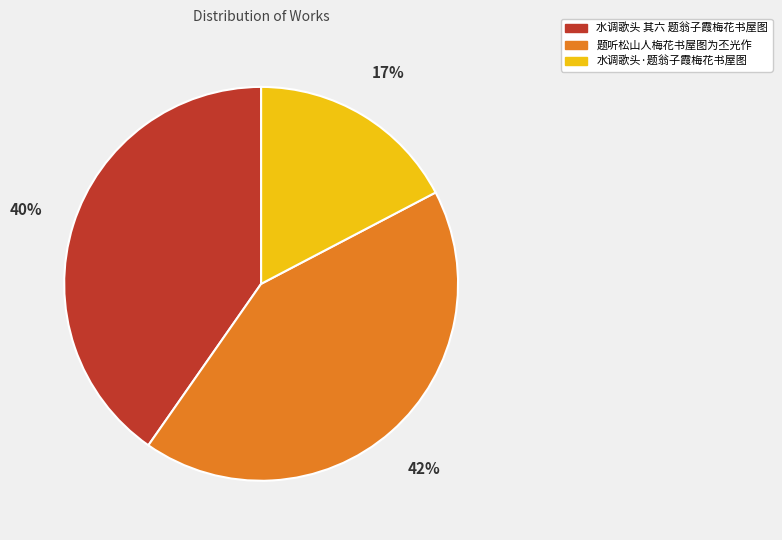

How many slices are in this pie chart?

3